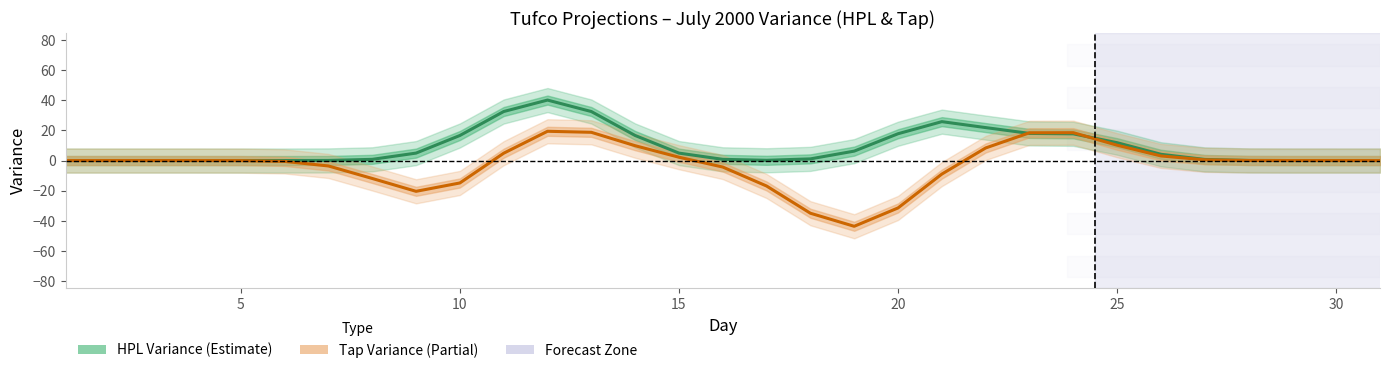

What is the difference between the maximum and minimum values in the HPL Variance series?

40.1